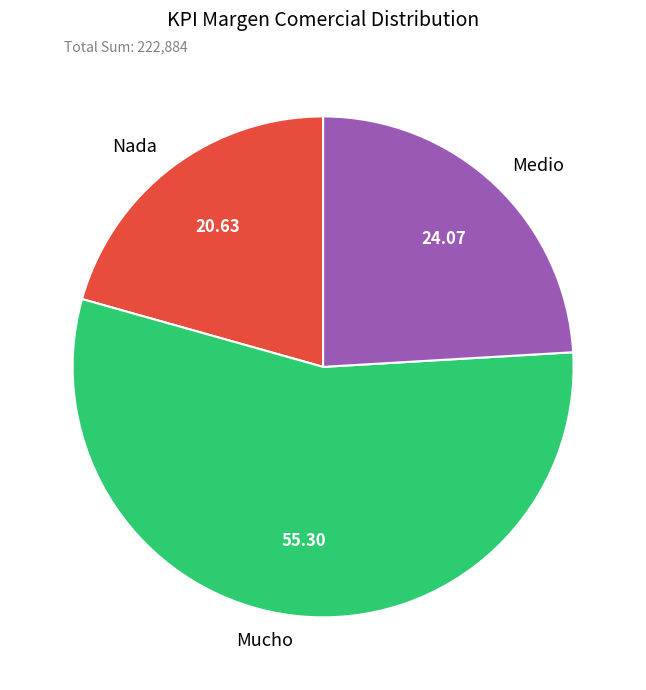

What is the majority slice?

Mucho